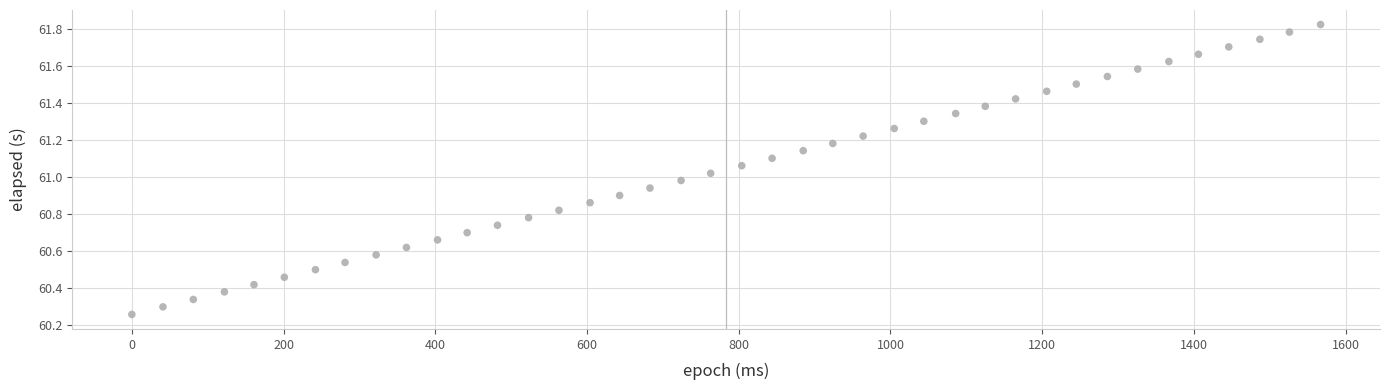

What is the range of Y values (max minus min)?

1.6